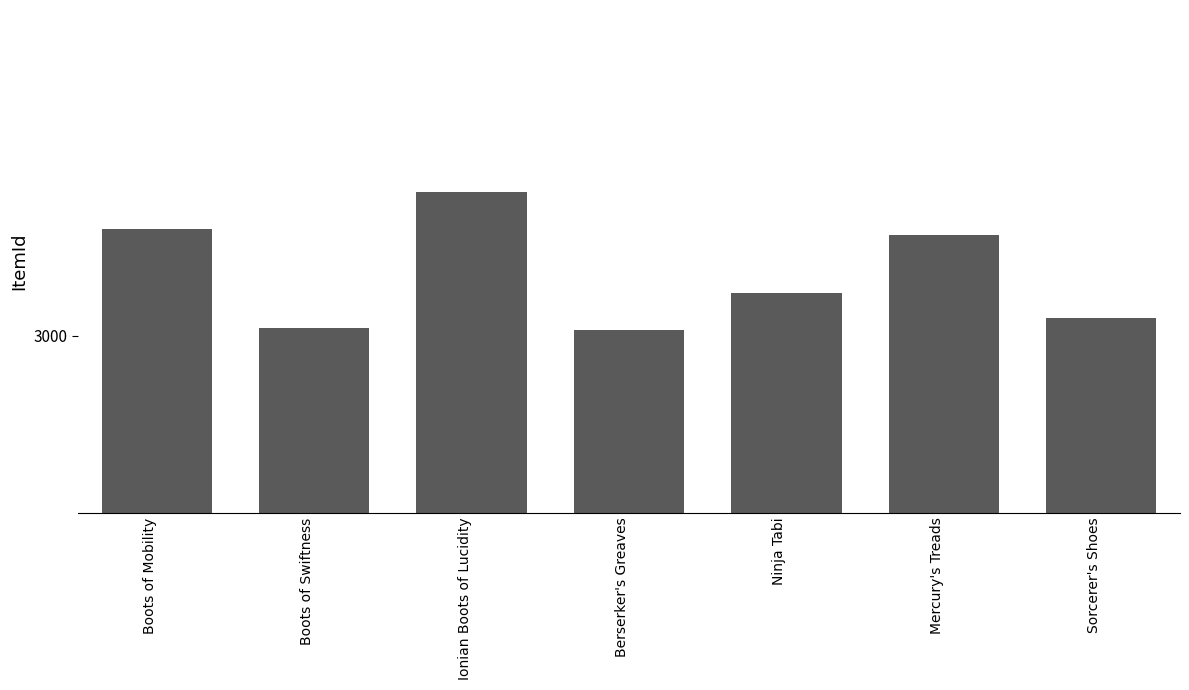

At which label does the data first exceed 3047?

Boots of Mobility